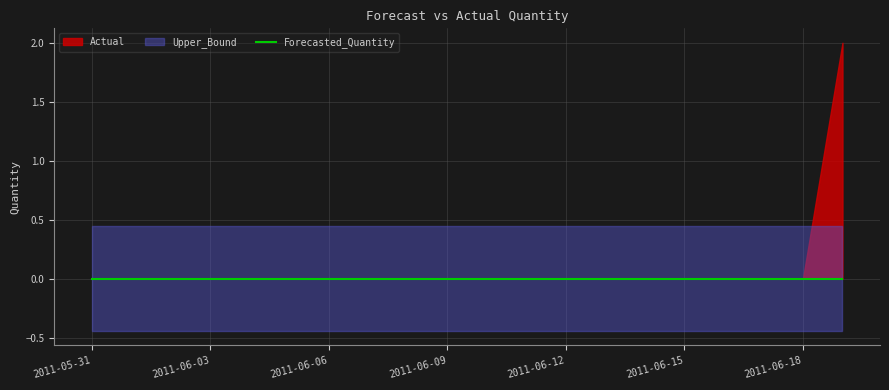

Which series has the largest total across all categories?

Upper_Bound